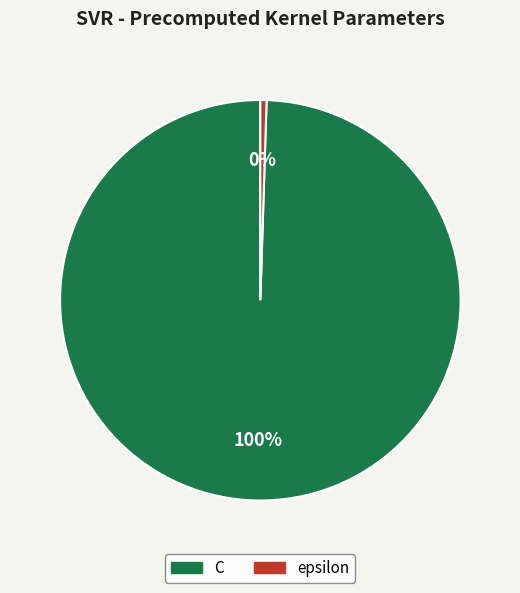

Does epsilon account for over 50% of the chart?

No